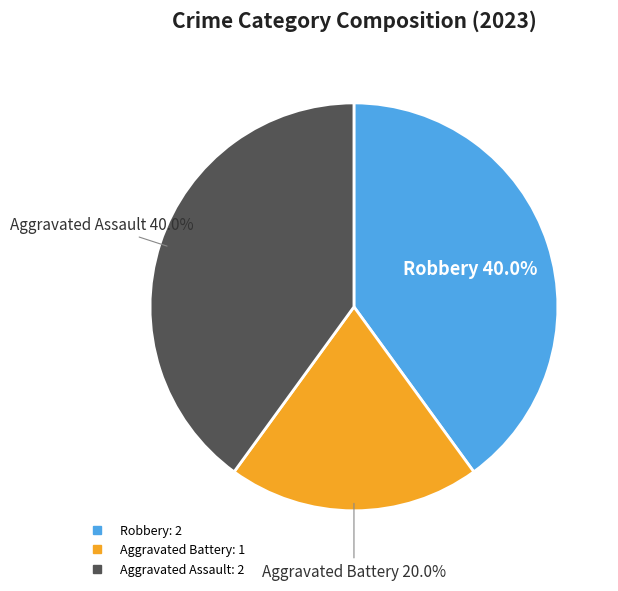

To the nearest percent, what is the difference between the largest and smallest slice percentages?

20%